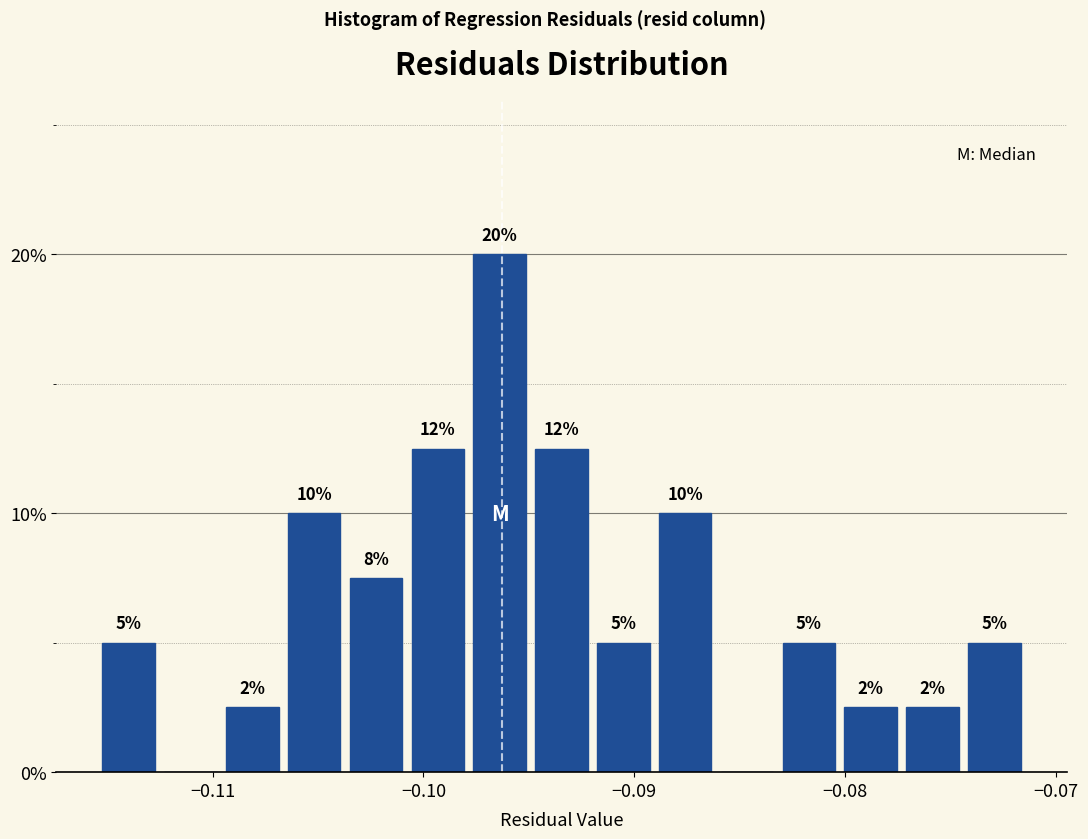

Around what value on the x-axis is the tallest bar? Give the approximate position of its centre, as read against the axis.

-0.096